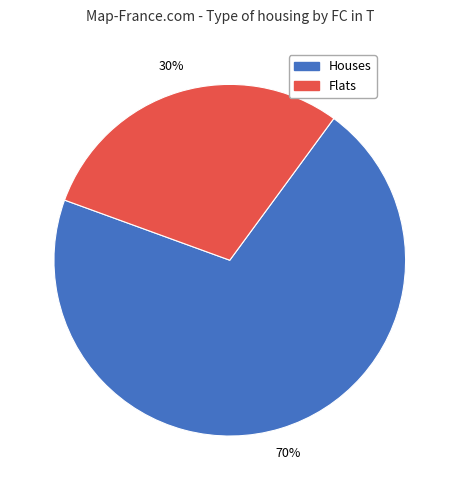

To the nearest percent, what is the average slice percentage?

50%